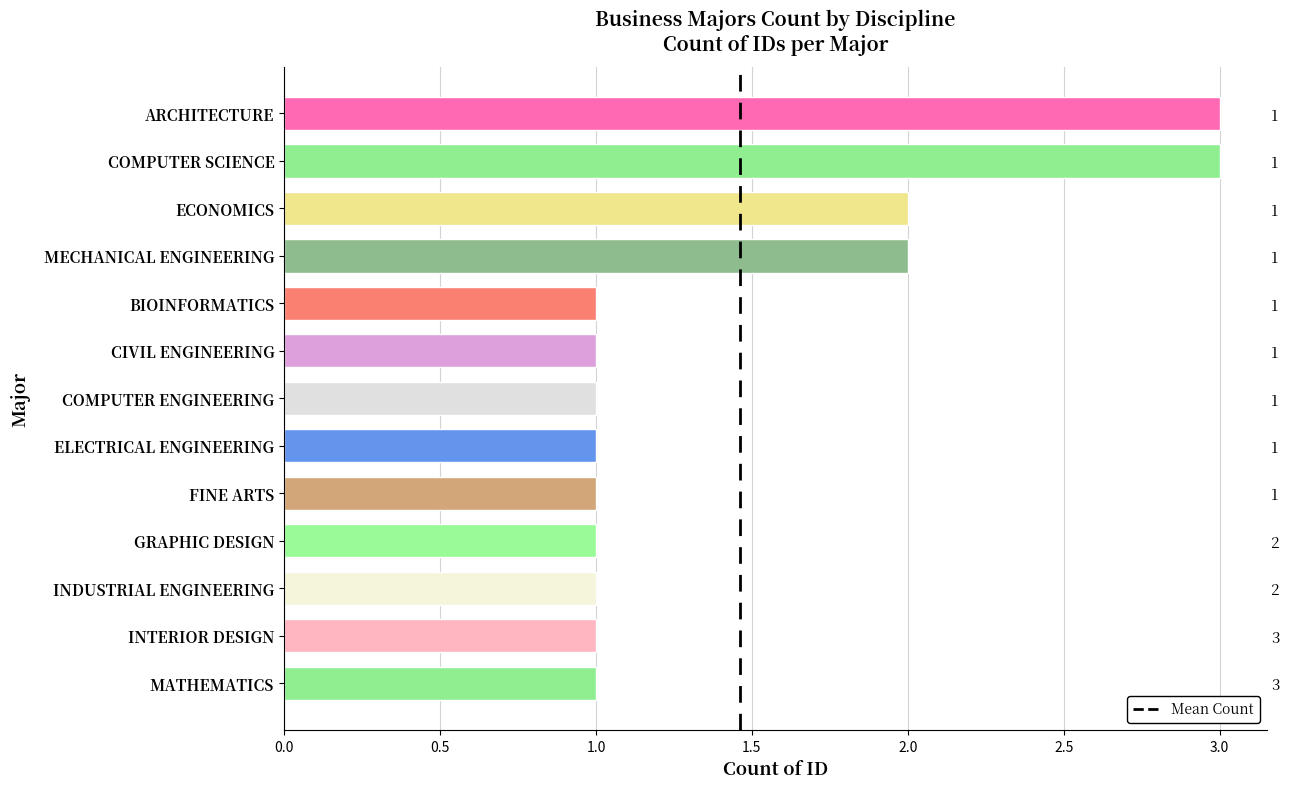

What is the label of the 2nd bar from the right?

INTERIOR DESIGN